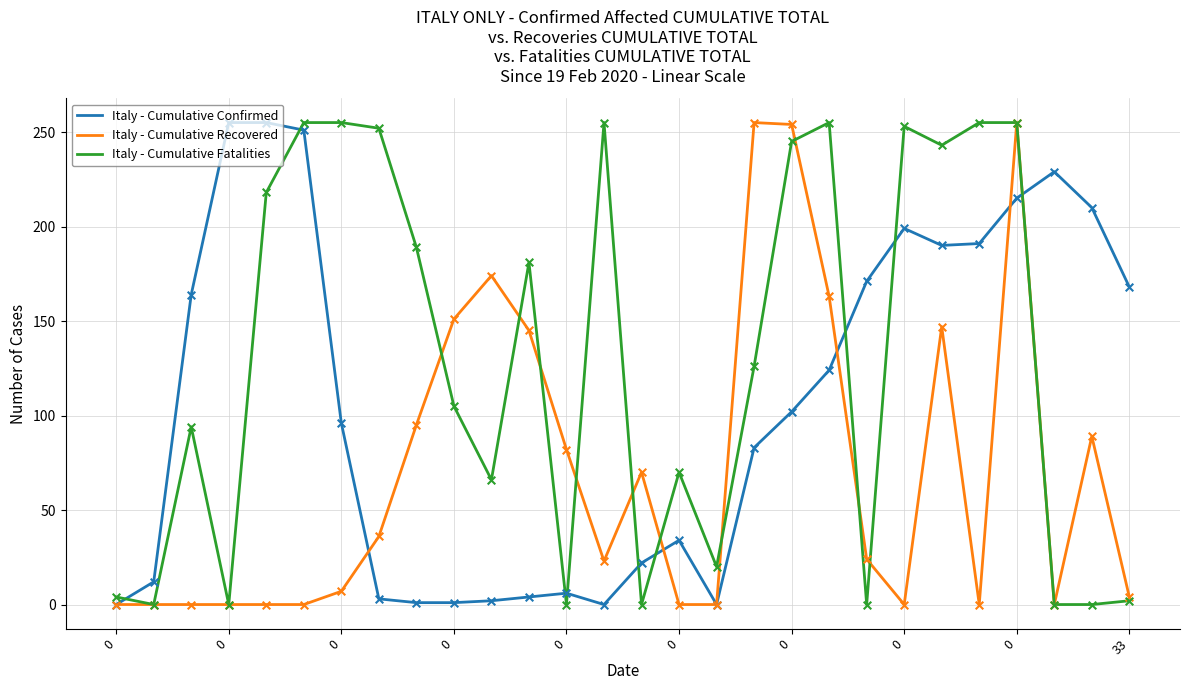

Which series has the largest total across all categories?

Italy - Cumulative Fatalities